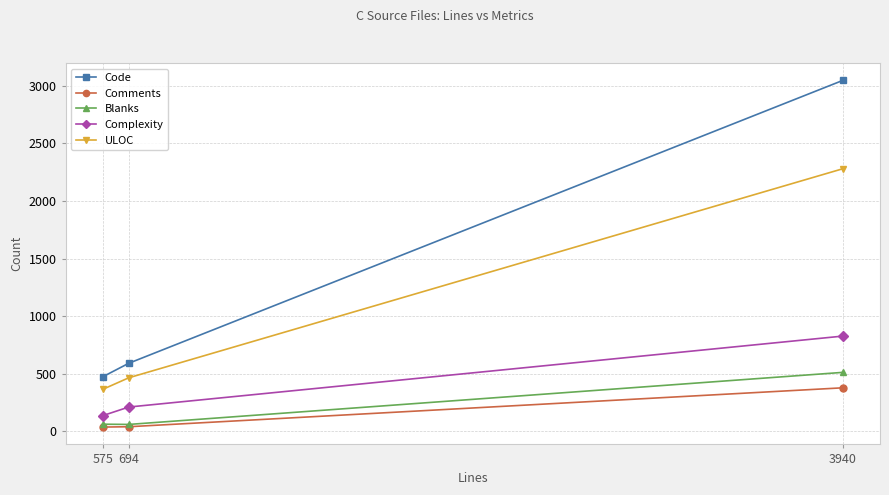

At which category is the sum across all series the highest?

3940